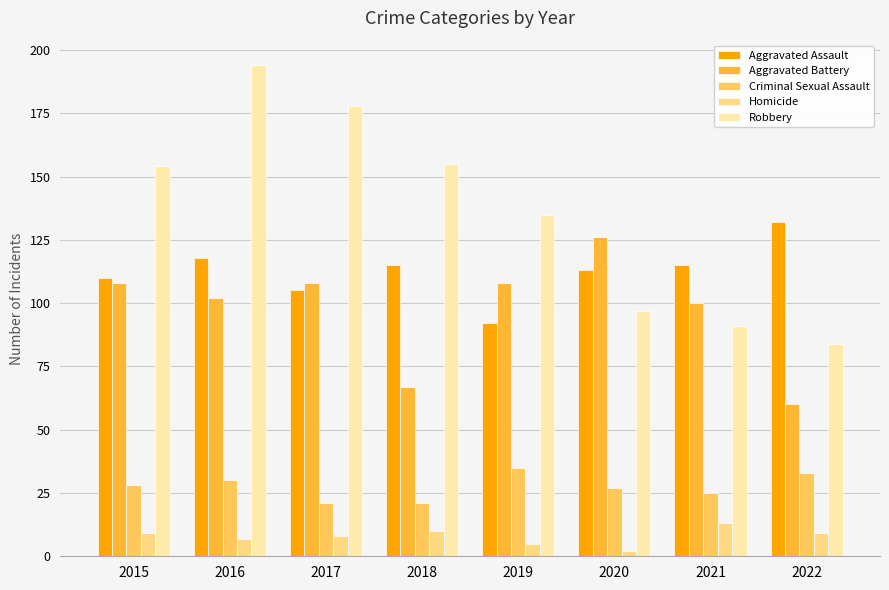

What is the sum of all Robbery values?

1088